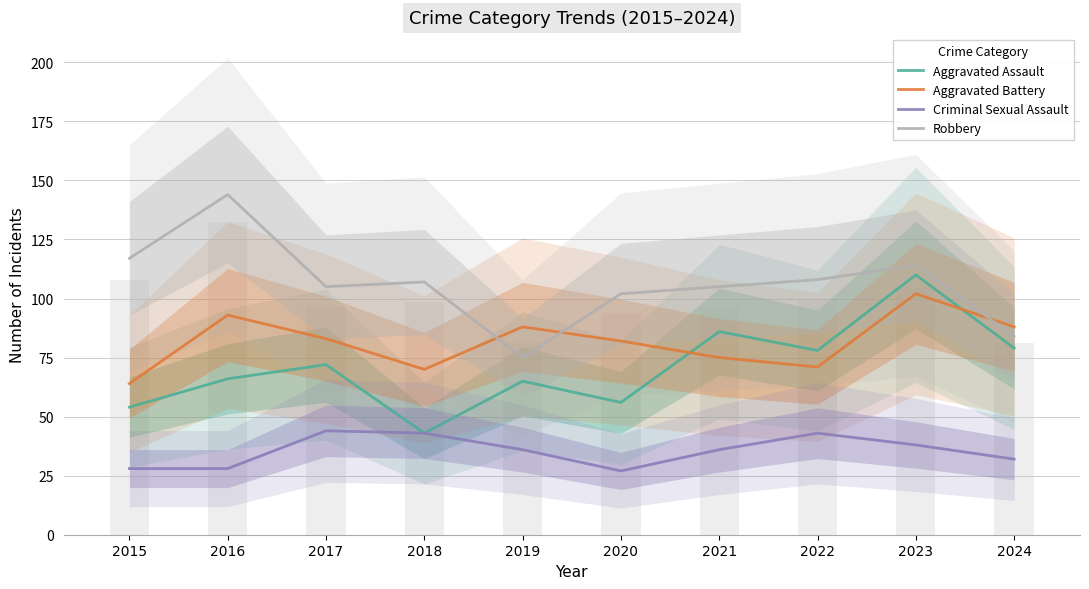

What is the difference between the maximum and second lowest values in the Aggravated Assault series?

56